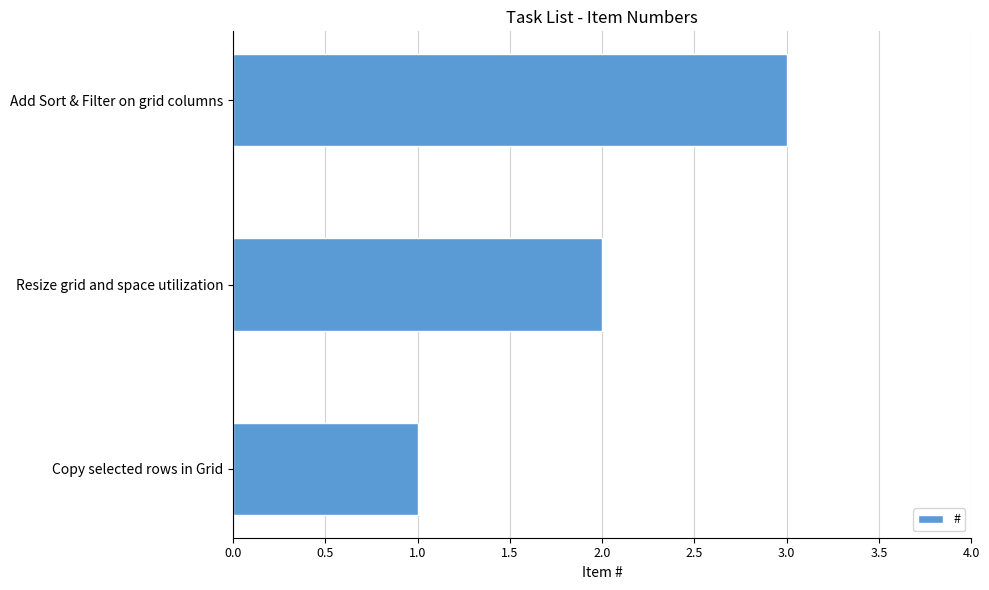

Where is the data nearest to the value 2?

Resize grid and space utilization